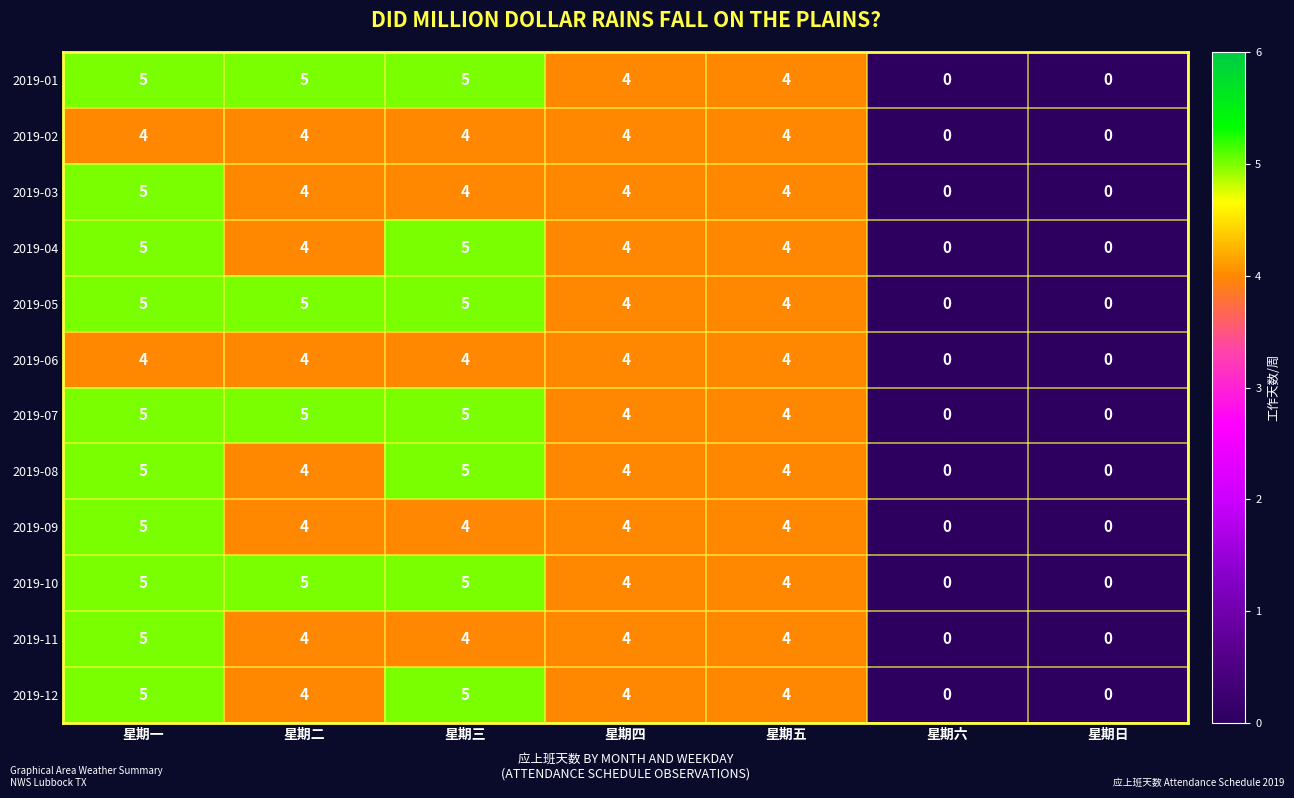

At which category is the sum across all series the highest?

星期一